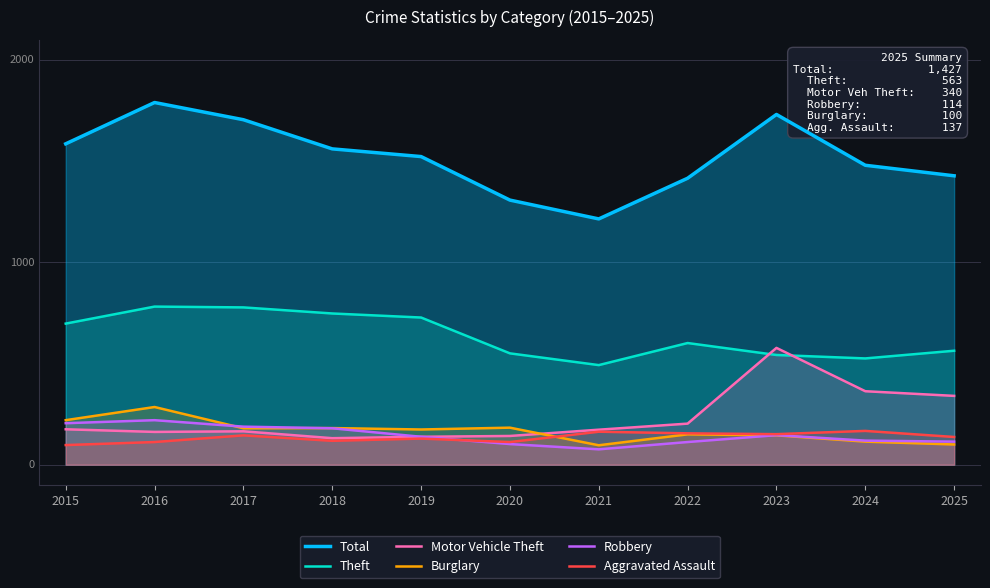

Rank the series at 2018 from lowest to highest value.

Aggravated Assault, Motor Vehicle Theft, Robbery, Burglary, Theft, Total